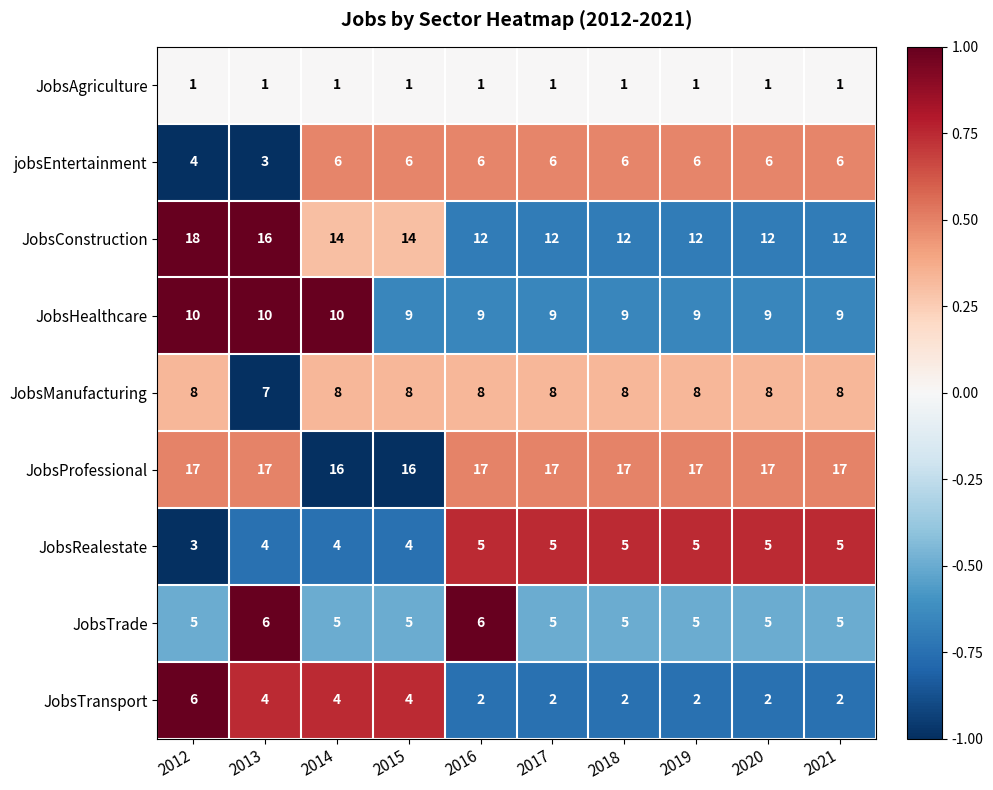

The value of jobsEntertainment at 2017 is 9. True or false?

False